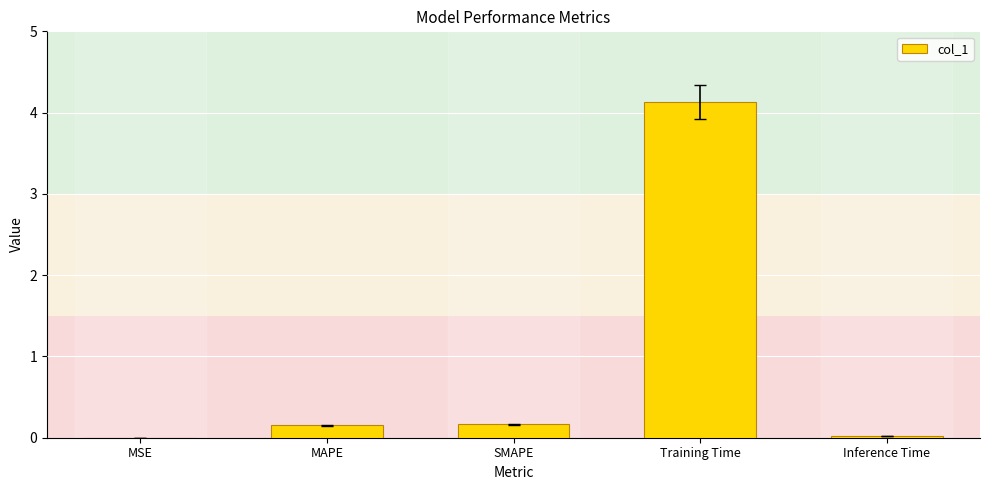

What is the sum of all values?

4.5